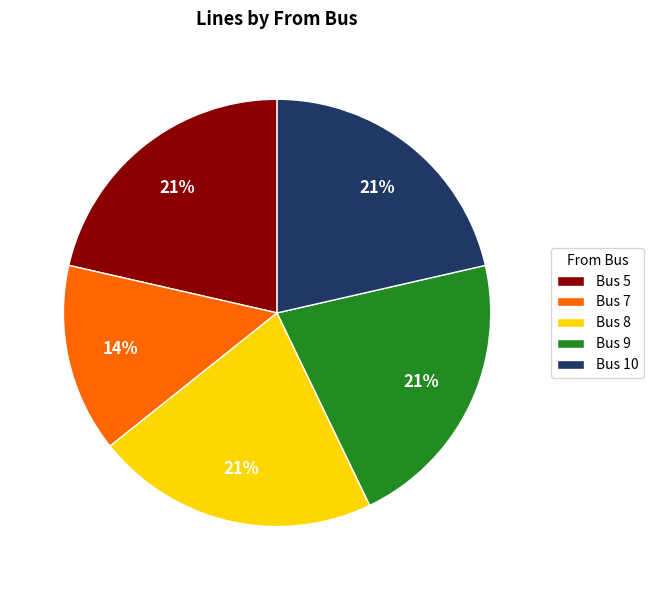

Between Bus 7 and Bus 8, which is larger?

Bus 8